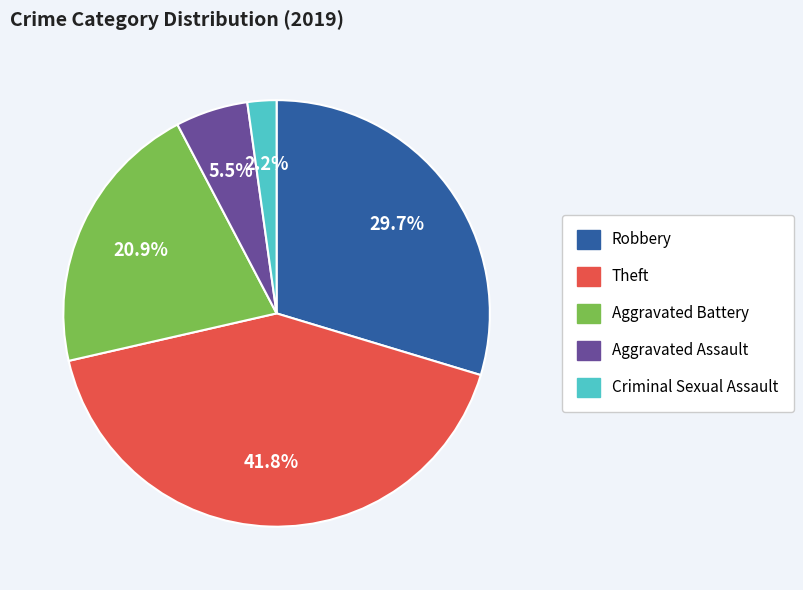

Is the sum of Robbery and Criminal Sexual Assault greater than half?

No